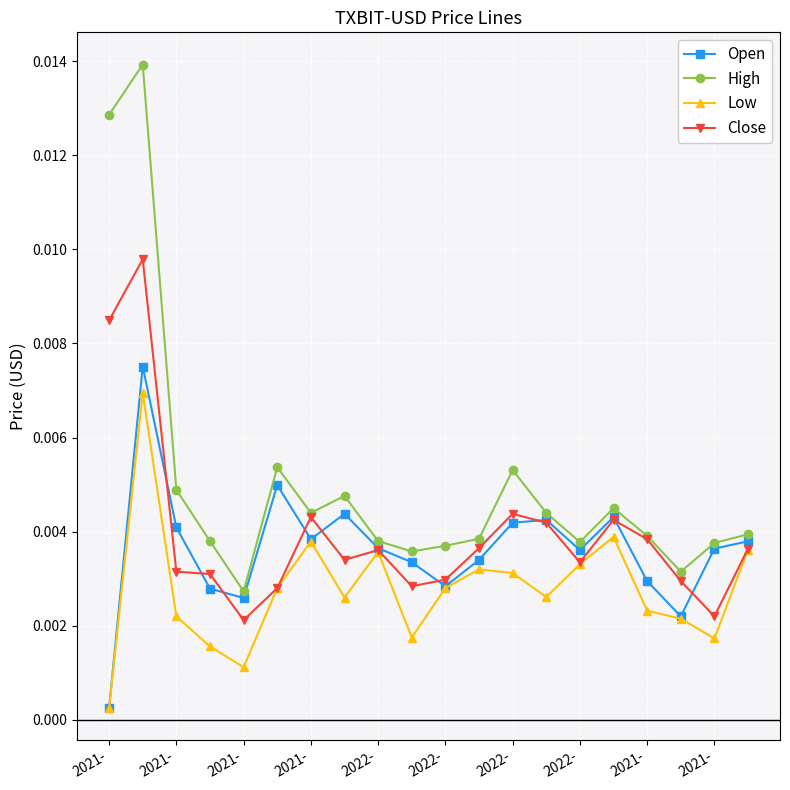

Which series has the largest range (max minus min)?

High